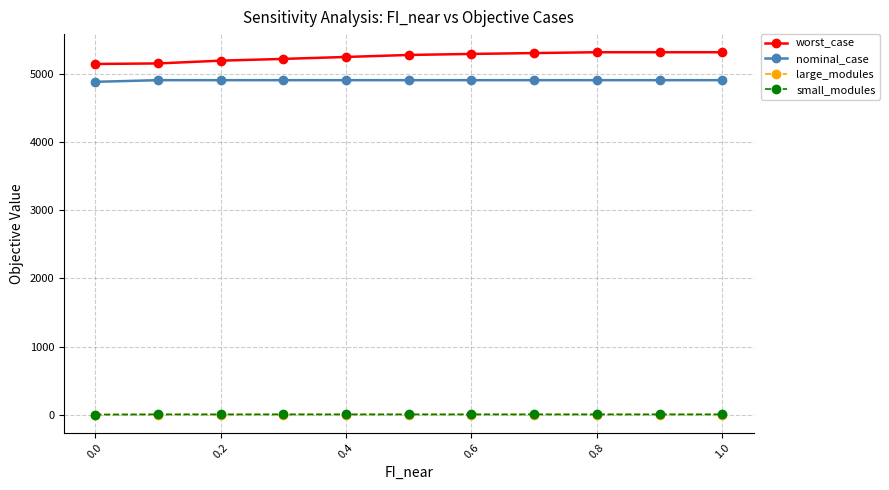

How many data points in large_modules are above 0?

1